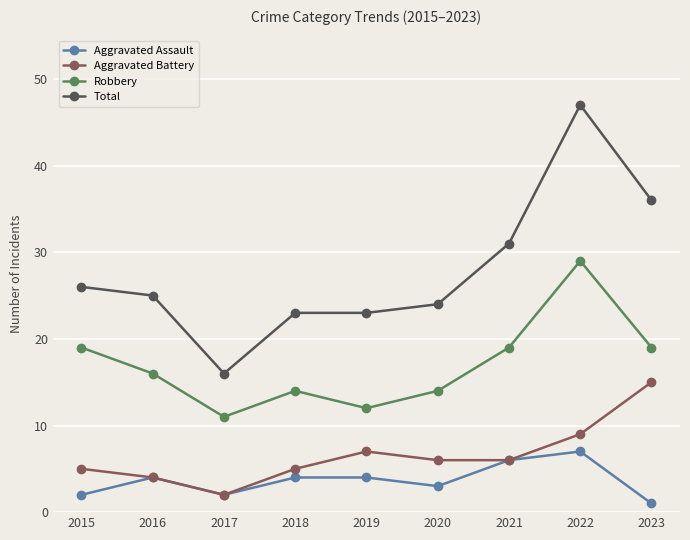

What are all the series names shown in the legend?

Aggravated Assault, Aggravated Battery, Robbery, Total